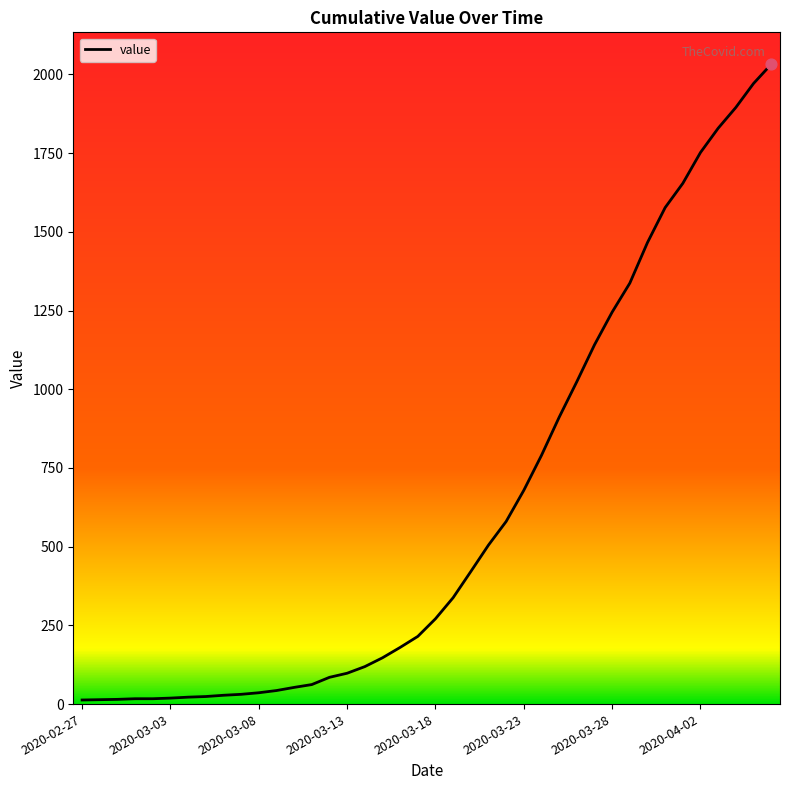

What is the difference between the maximum and minimum values?

2019